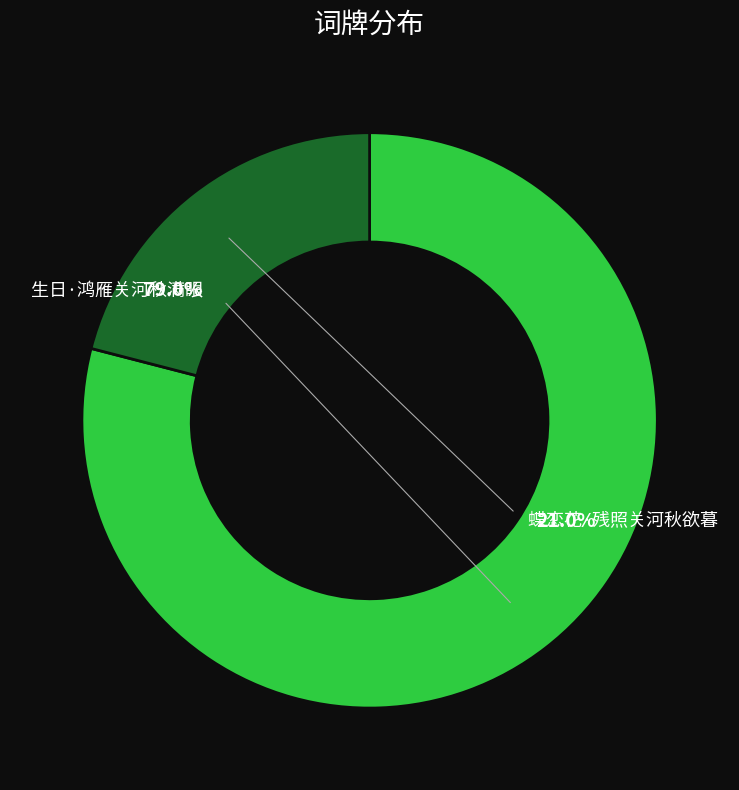

To the nearest percent, what portion does 蝶恋花·残照关河秋欲暮 represent?

21%